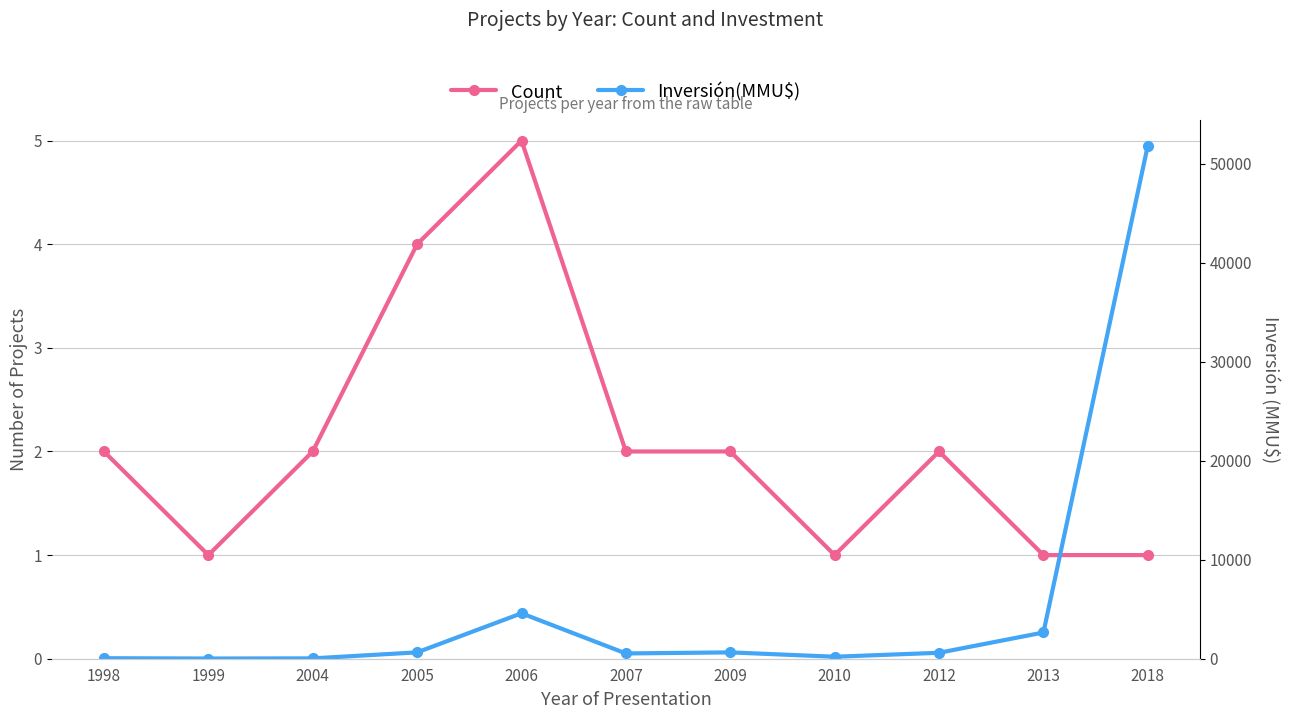

Does the chart display data point markers on the line(s)?

Yes